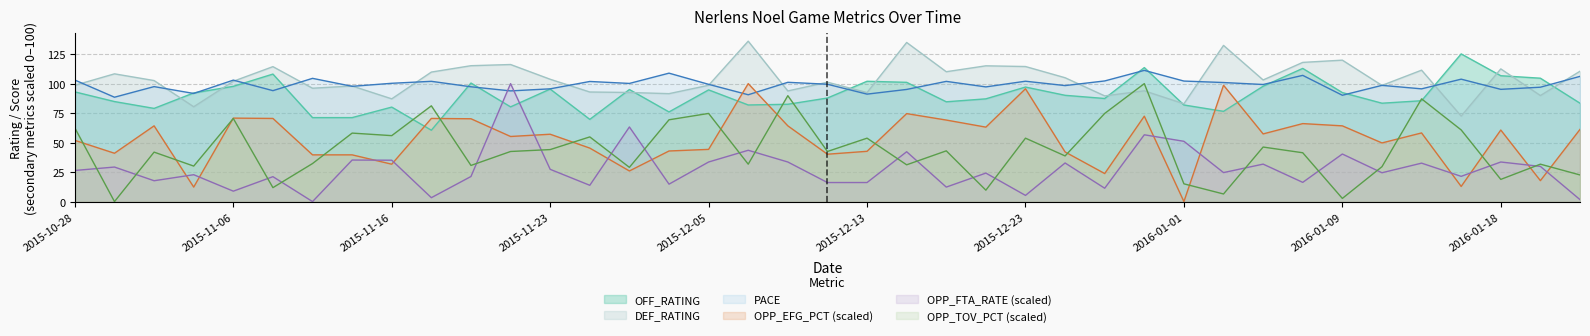

What is the approximate value of OPP_TOV_PCT at 10?

30.6